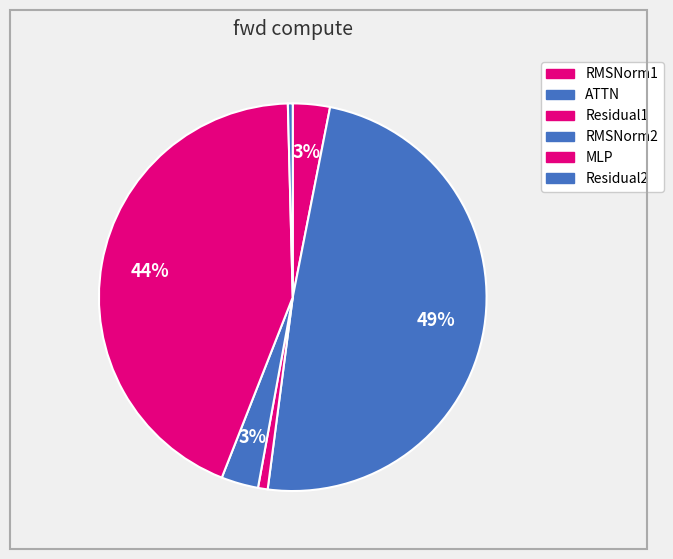

Is there a majority slice in this chart?

No